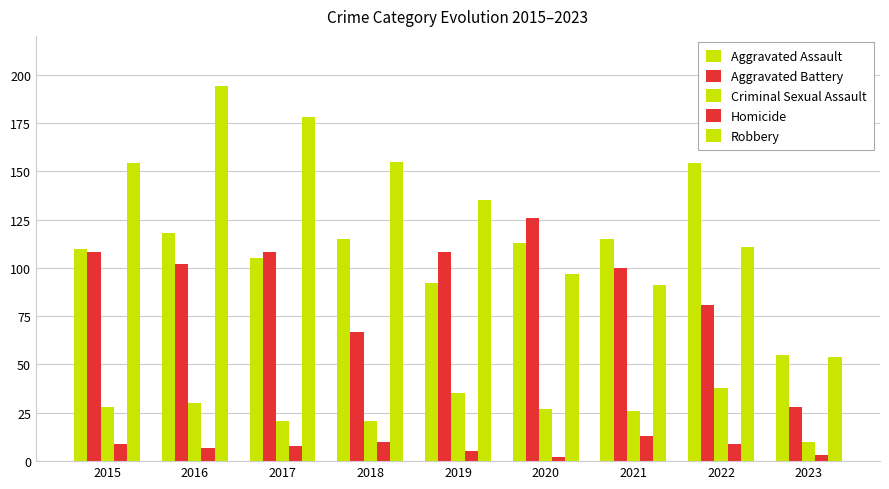

List the series in order of their peak value, lowest first.

Homicide, Criminal Sexual Assault, Aggravated Battery, Aggravated Assault, Robbery